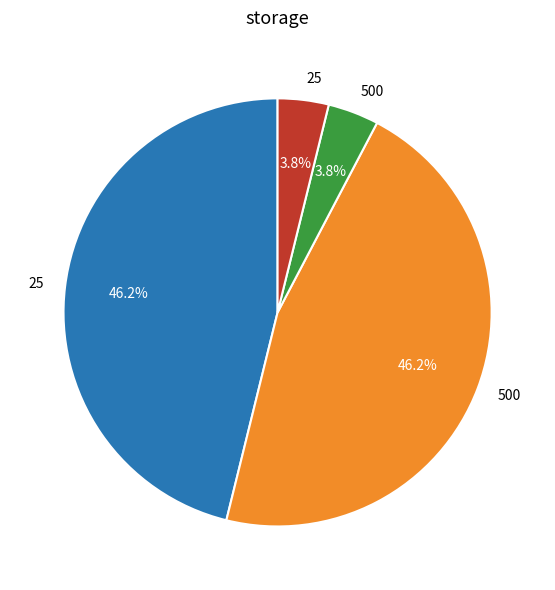

How many segments does this pie chart have?

4